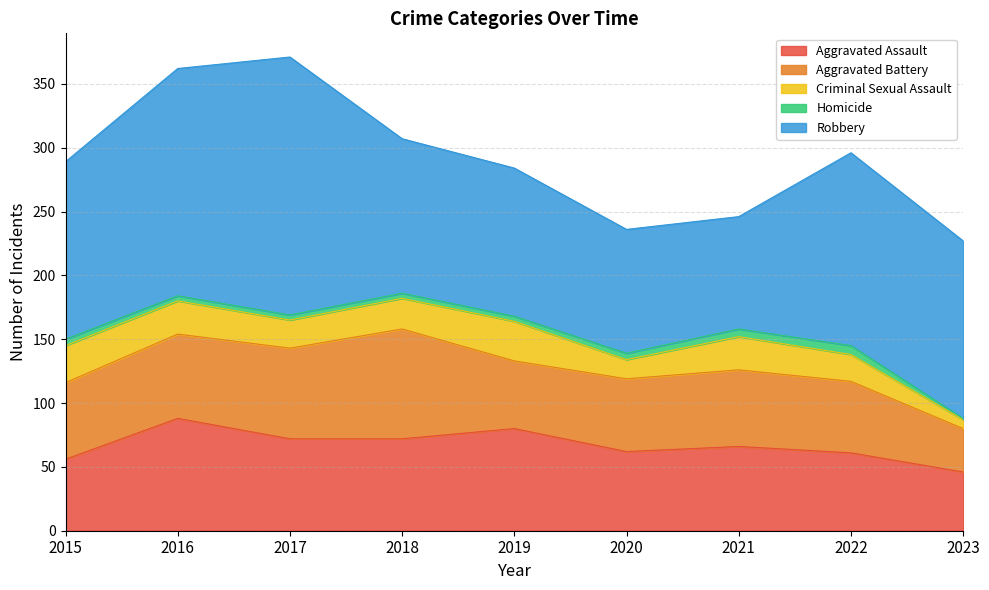

Does the chart display data point markers on the line(s)?

No